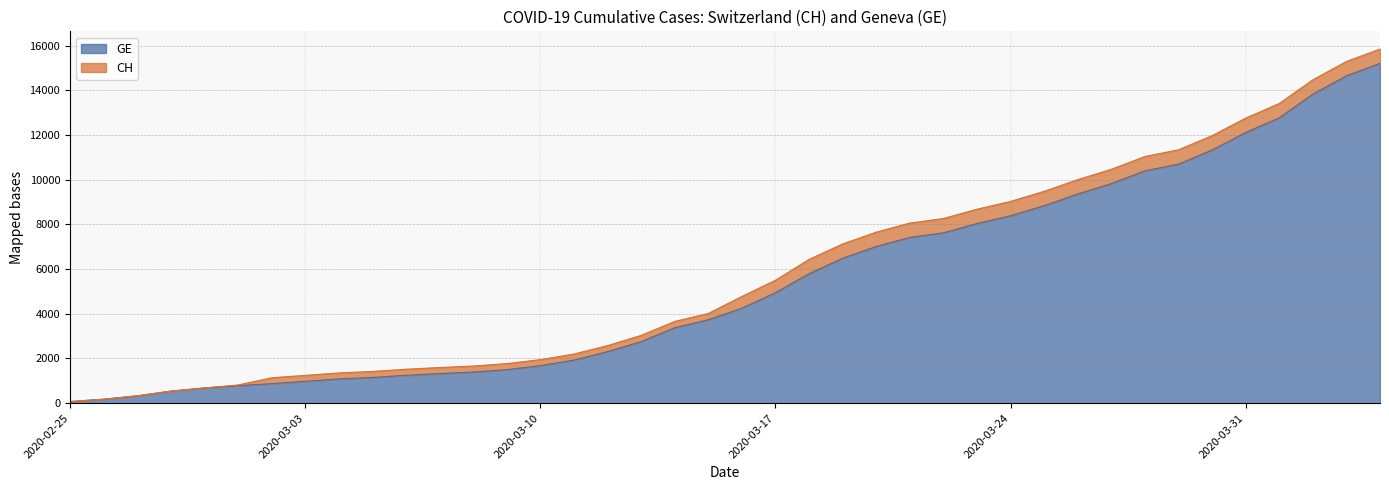

Which has a higher value, 2020-04-01 or 2020-03-30?

2020-04-01